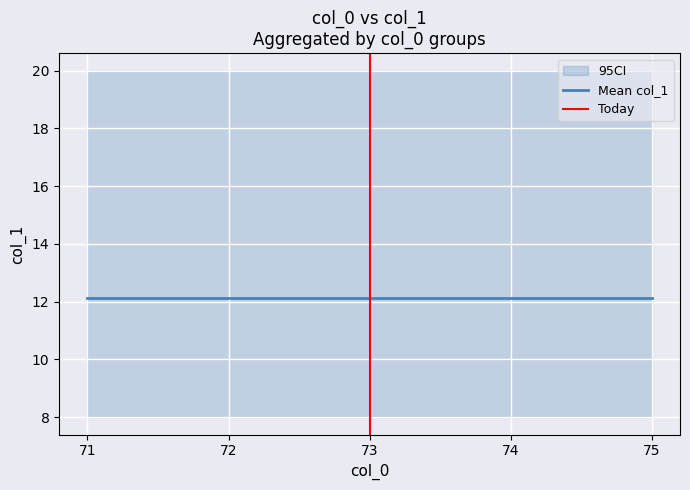

Where is the data nearest to the value 14?

71